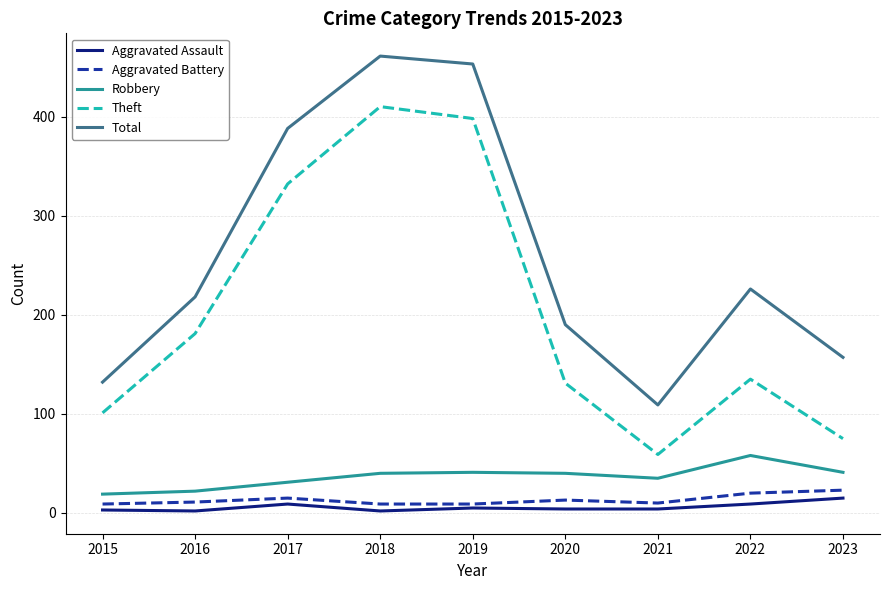

At how many categories does at least one series exceed 27?

9